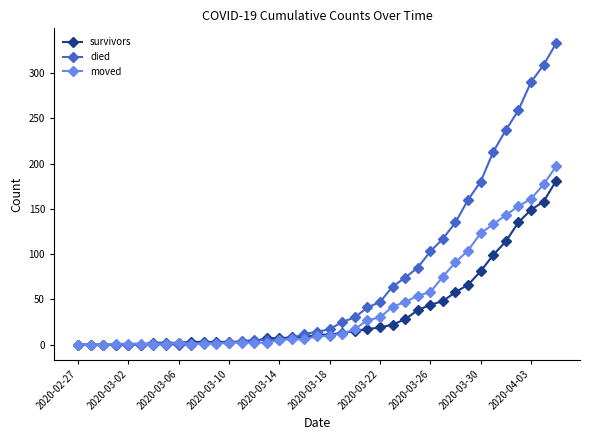

What is the maximum value for survivors?

181